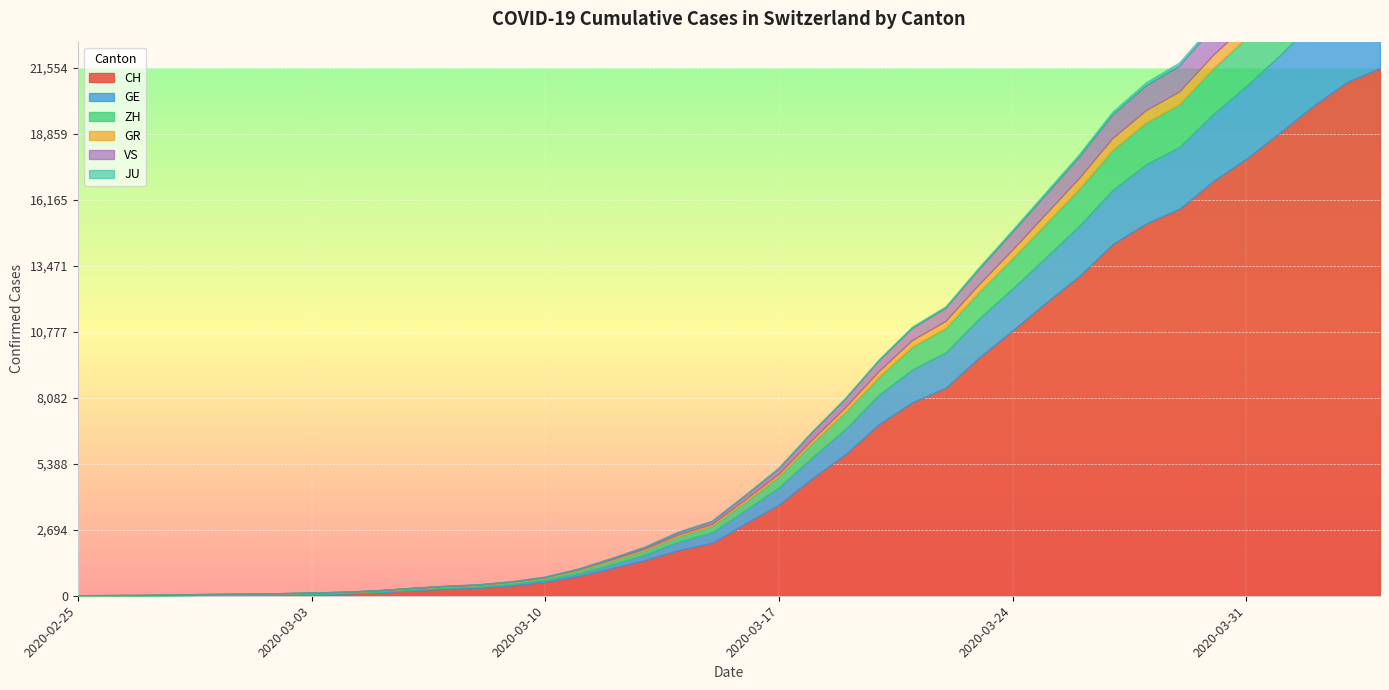

What are all the series names shown in the legend?

CH, GE, ZH, GR, VS, JU